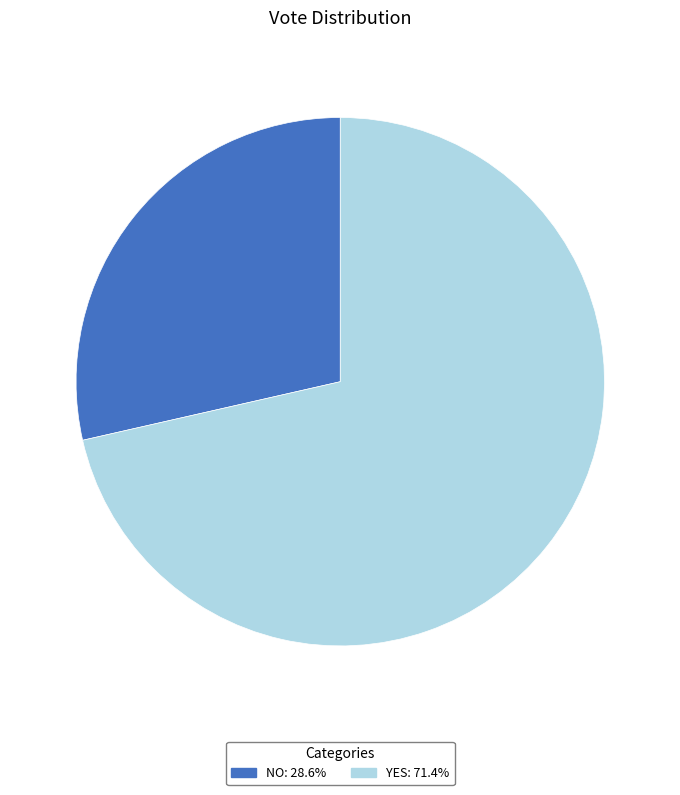

Does any single category account for the majority?

Yes